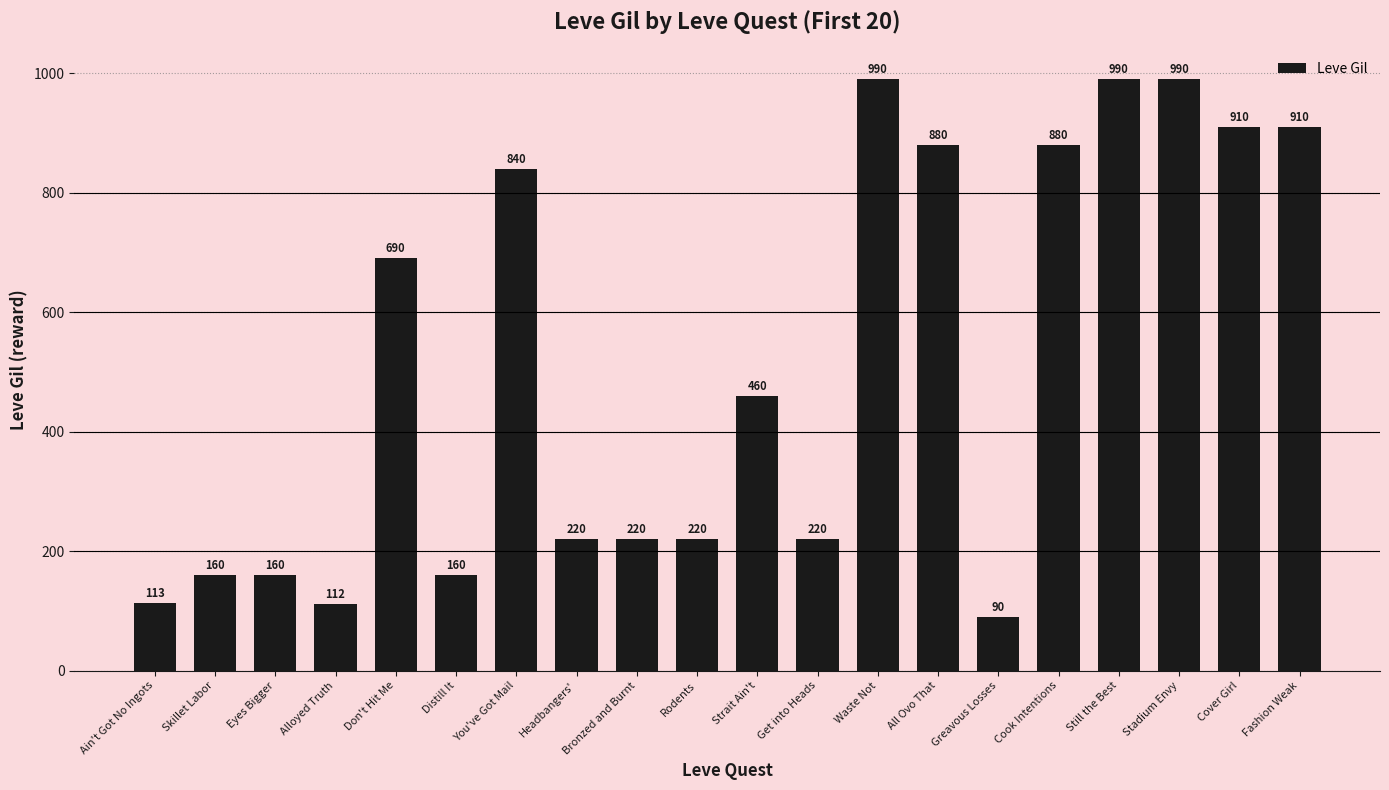

True or false: the data shows 1030 at Don't Hit Me.

False